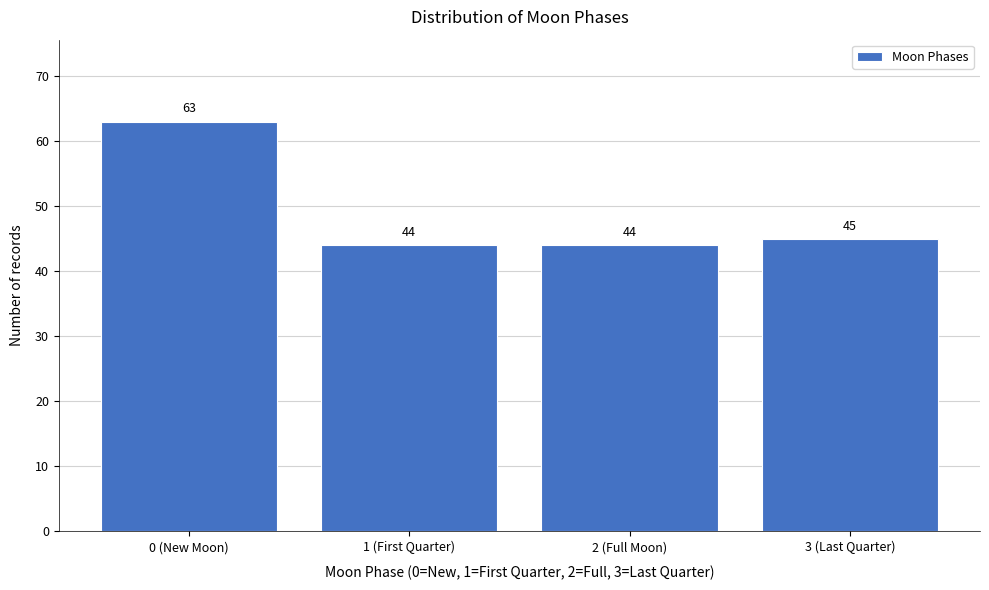

Reading left to right, extract all data points from this chart.

63	44	44	45